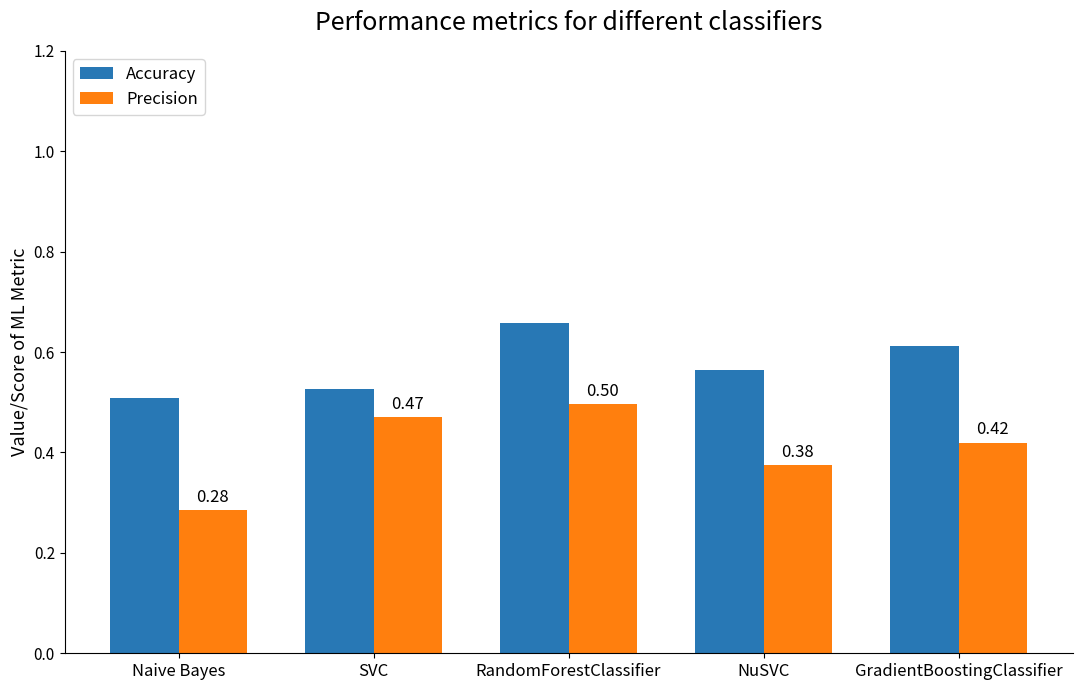

At which label is Precision closest to 0?

Naive Bayes